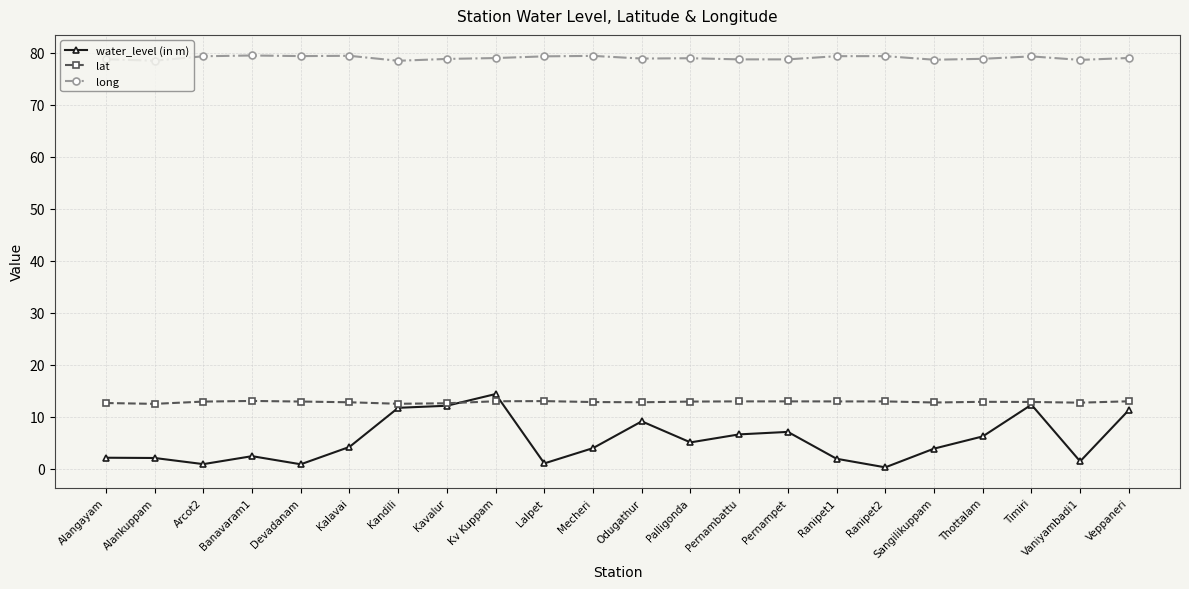

What is the label of the 18th point from the right?

Devadanam